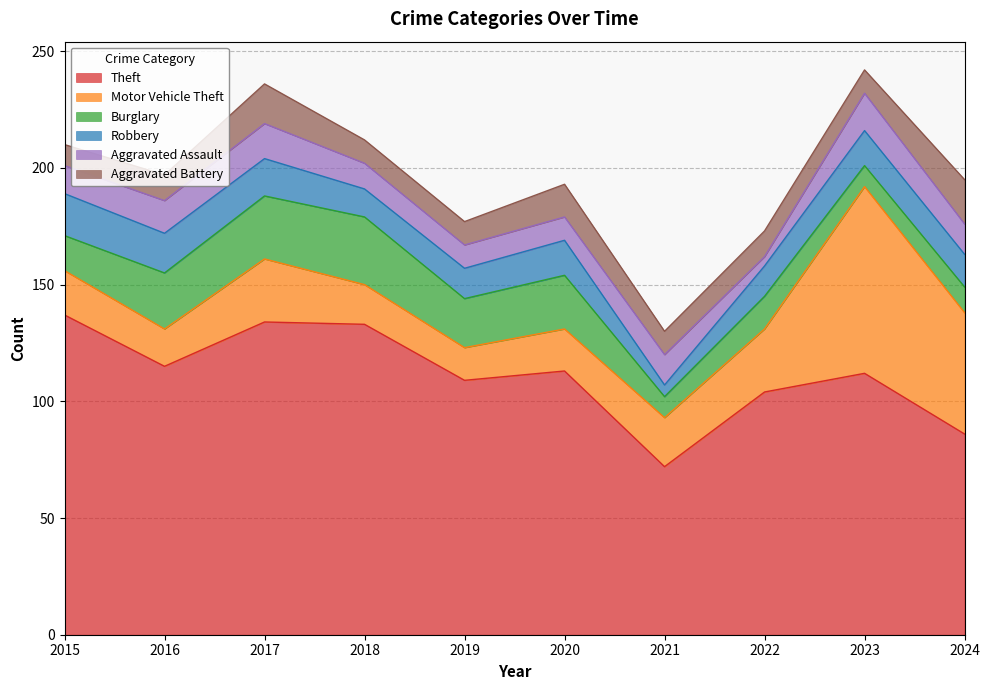

What are all the series names shown in the legend?

Theft, Motor Vehicle Theft, Burglary, Robbery, Aggravated Assault, Aggravated Battery